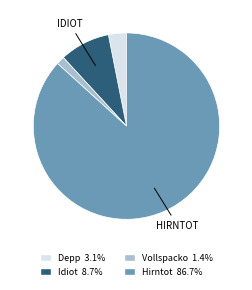

Do Hirntot and Depp together represent more than half of the pie?

Yes